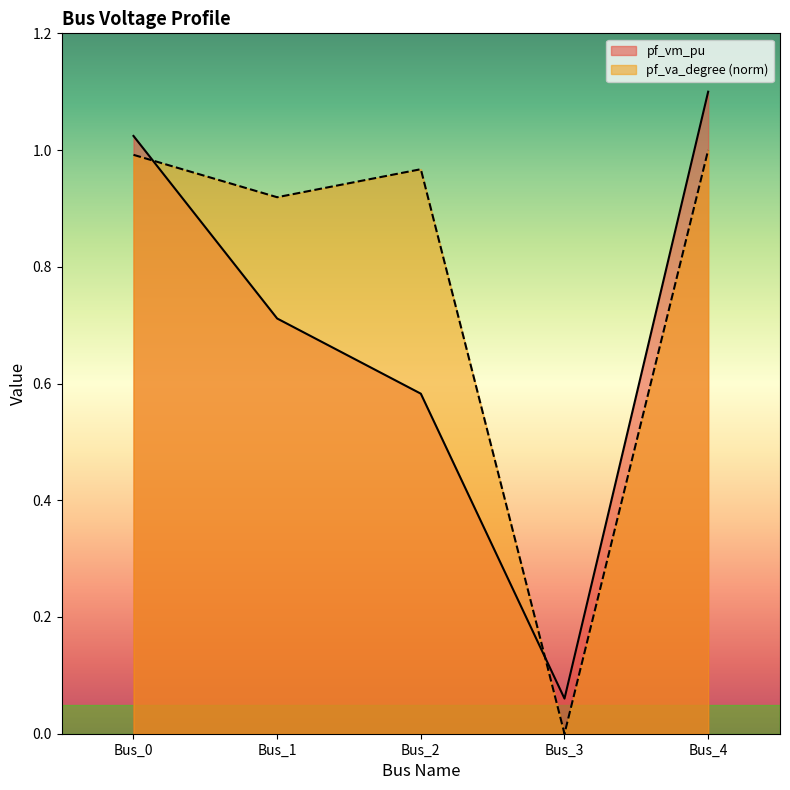

How many lines are shown in the chart?

2